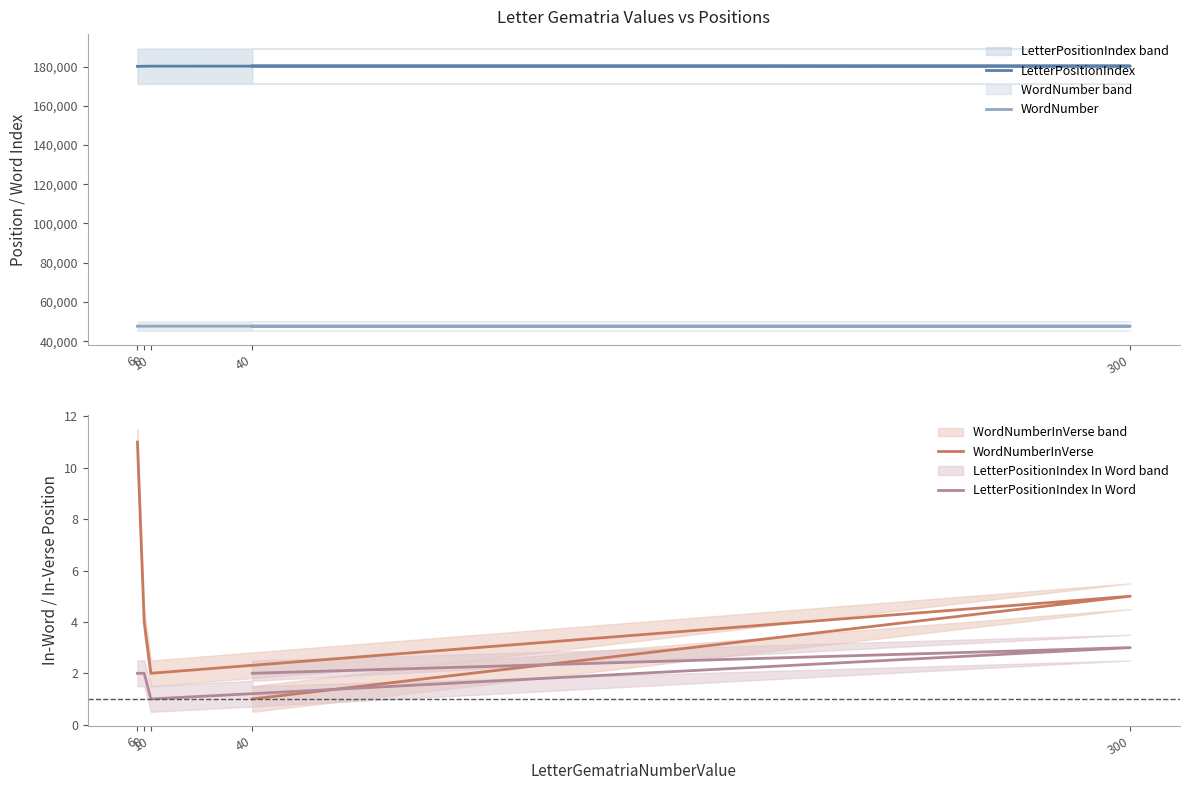

At how many categories does at least one series exceed 115243?

5